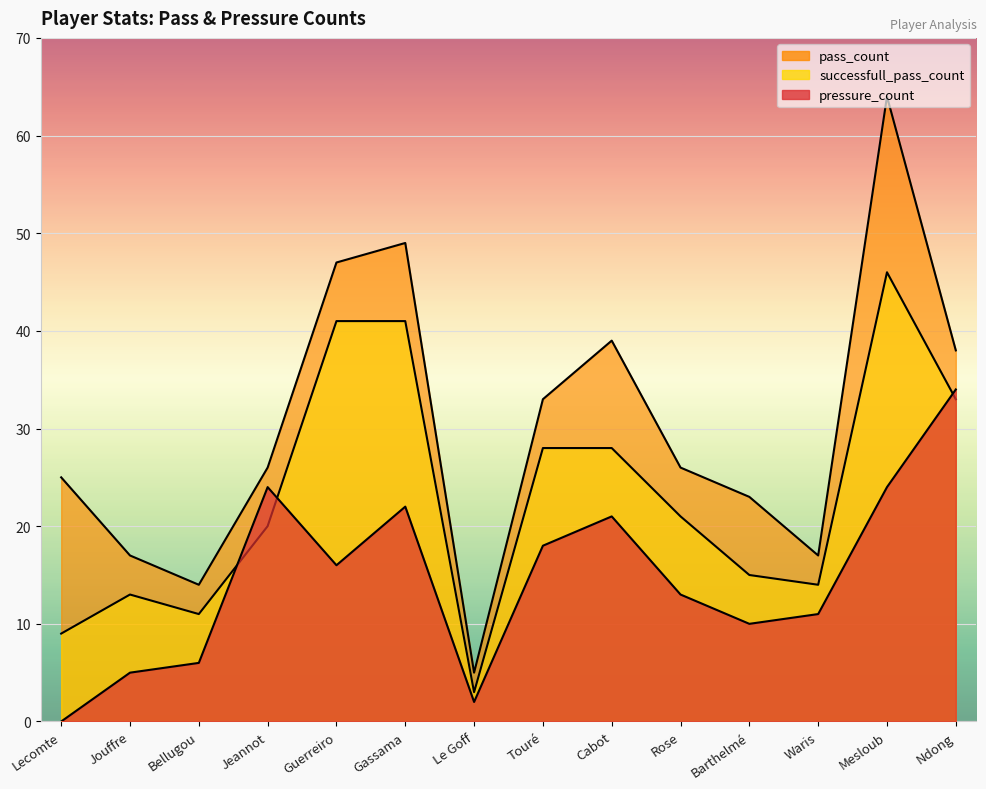

What is the difference between the pass_count values at Touré and Rose?

7